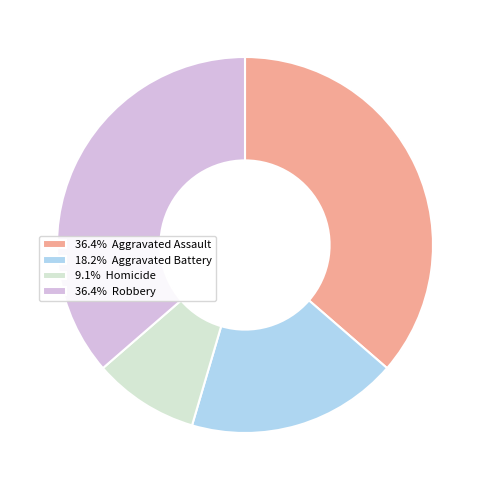

Do 36.4% Robbery and 9.1% Homicide together represent more than half of the pie?

No